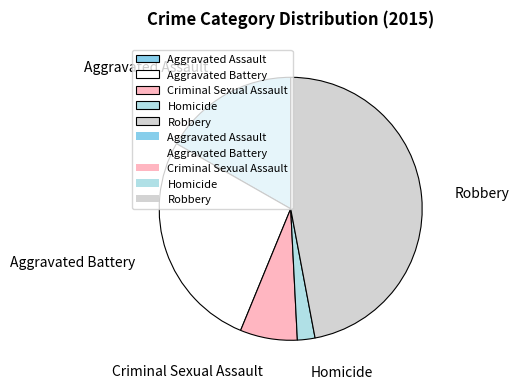

Does any single category account for the majority?

No